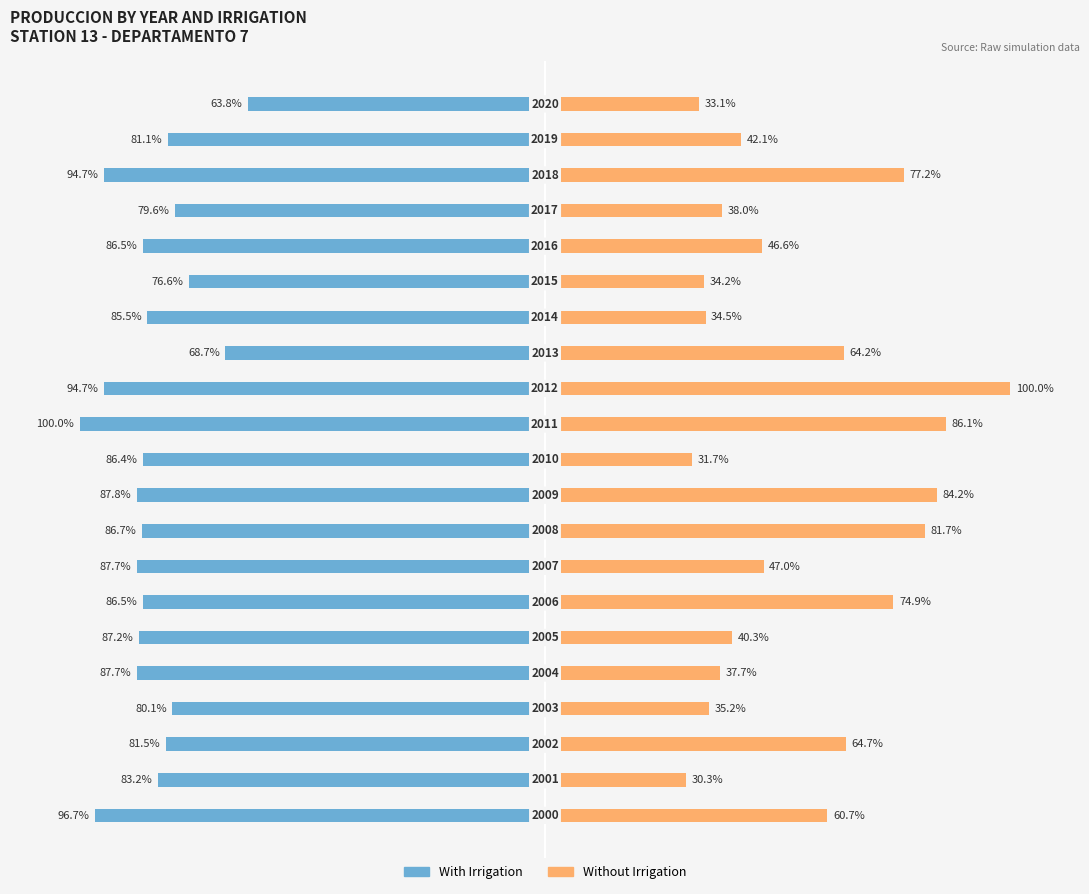

Reading left to right, extract all data points from this chart.

With Irrigation: 0=-96.7	1=-83.2	2=-81.5	3=-80.1	4=-87.7	5=-87.2	6=-86.5	7=-87.7	8=-86.7	9=-87.8	10=-86.4	11=-100.0	12=-94.7	13=-68.7	14=-85.5	15=-76.6	16=-86.5	17=-79.6	18=-94.7	19=-81.1	20=-63.8
Without Irrigation: 0=60.7	1=30.3	2=64.7	3=35.2	4=37.7	5=40.3	6=74.9	7=47.0	8=81.7	9=84.2	10=31.7	11=86.1	12=100.0	13=64.2	14=34.5	15=34.2	16=46.6	17=38.0	18=77.2	19=42.1	20=33.1